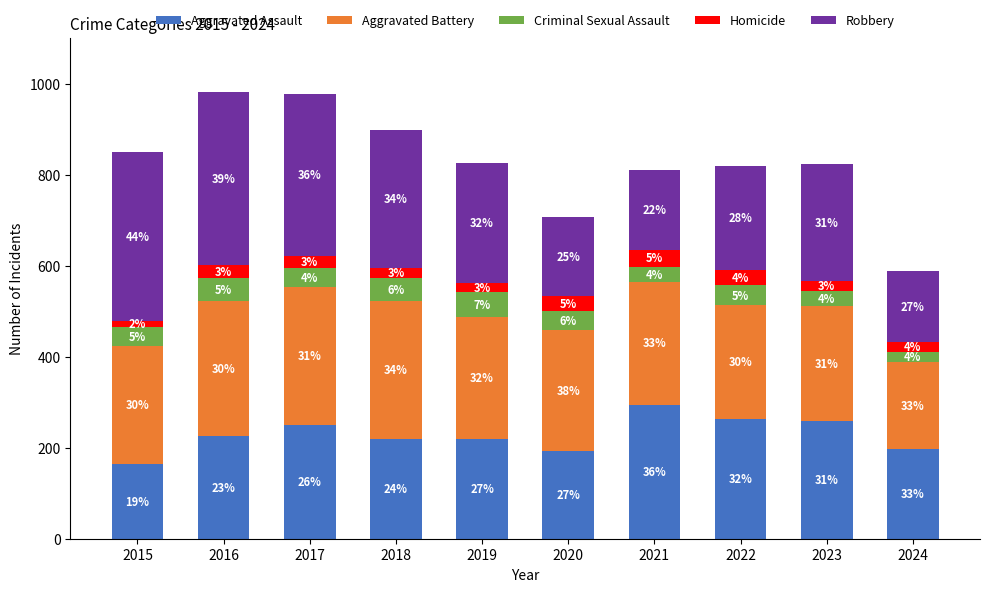

How many bars are there in total?

10